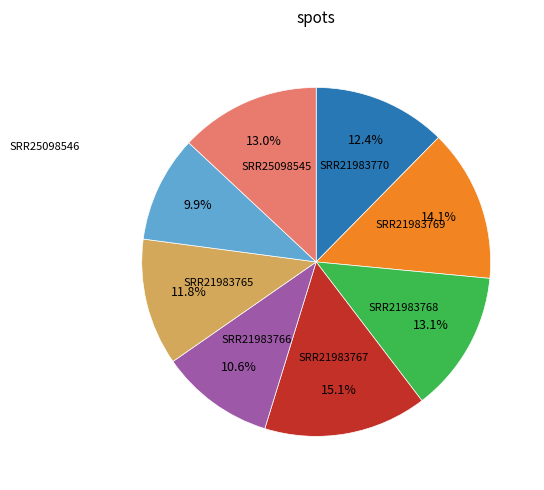

How many slices are in this pie chart?

8